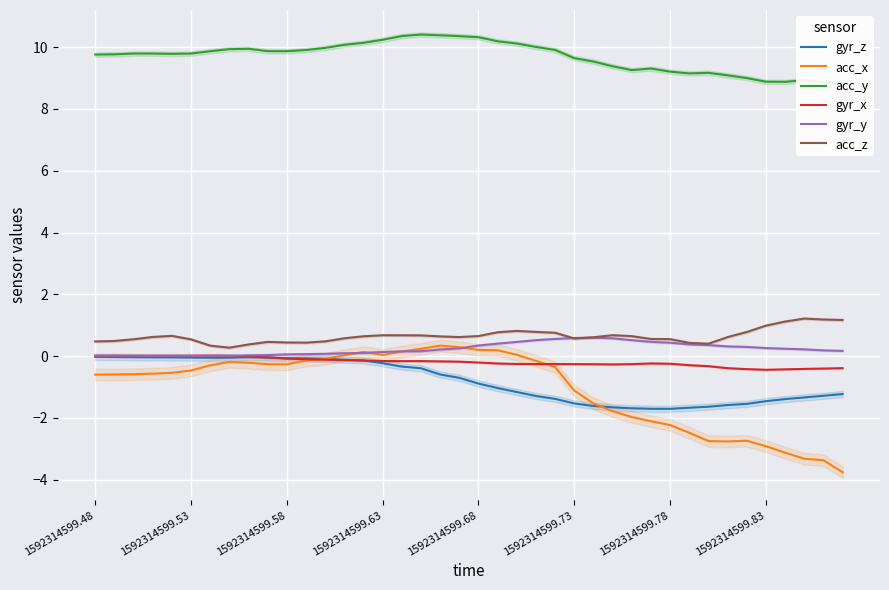

Count the number of categories in the chart.

40